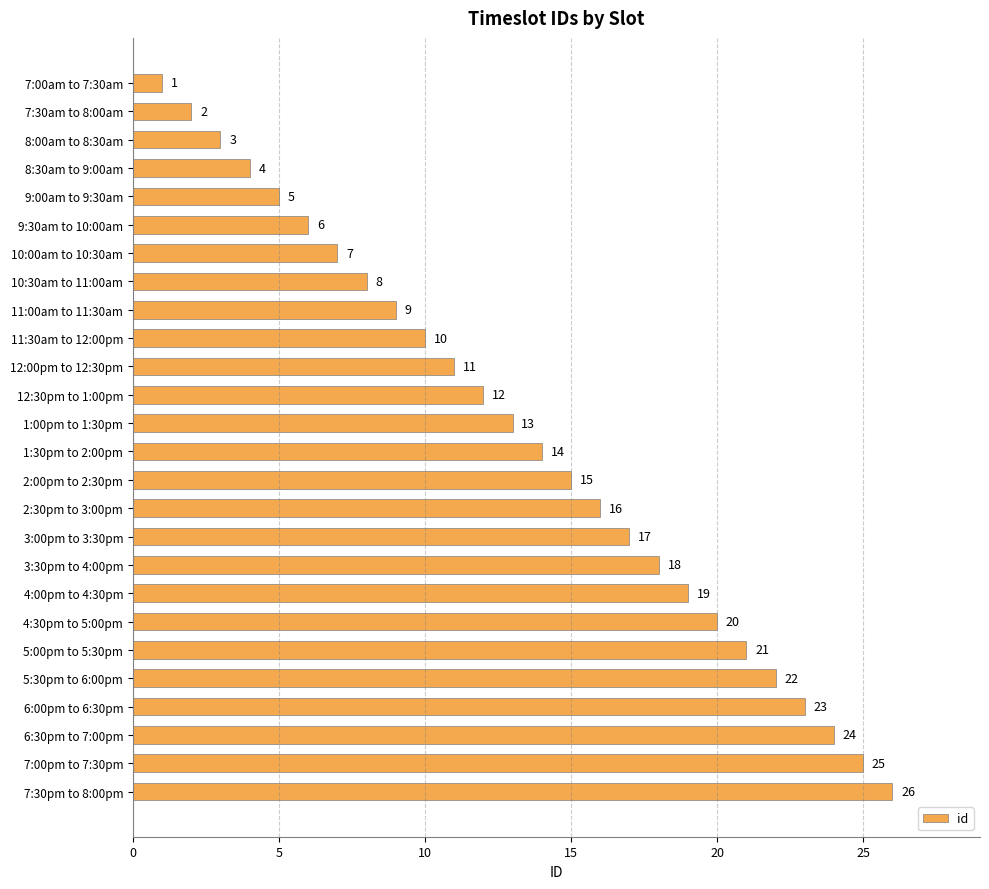

What is the ratio of the value at 9:00am to 9:30am to the value at 12:30pm to 1:00pm?

0.4